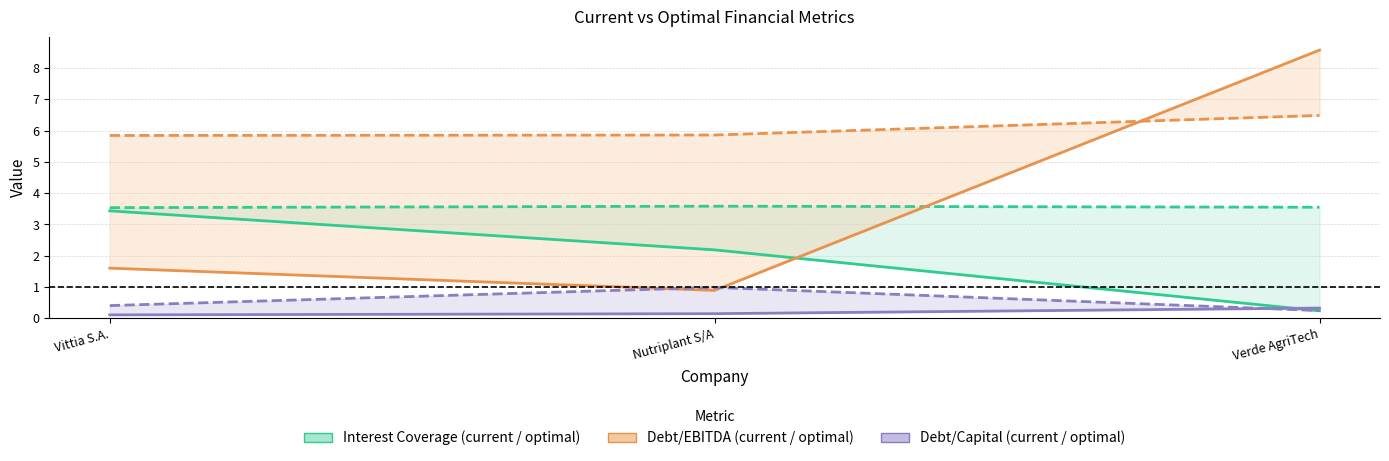

The optimal_interest_coverage series shows 6.2 at Nutriplant S/A. True or false?

False